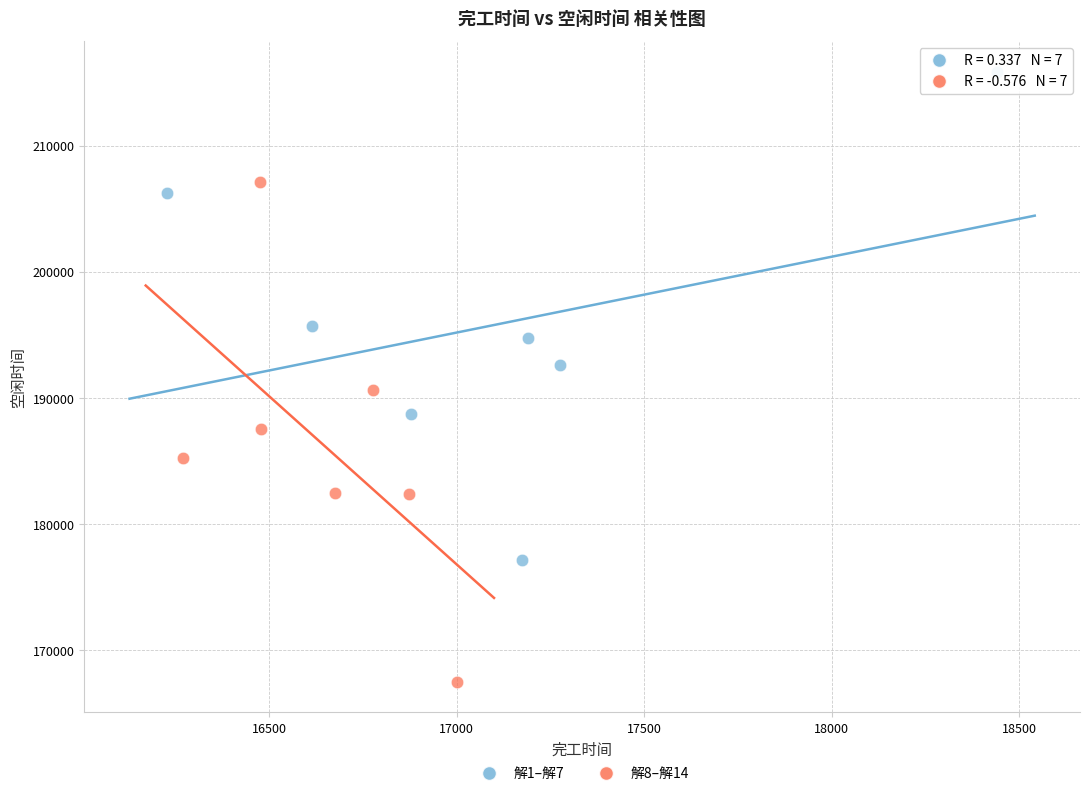

Which series contains the highest Y value?

解1–解7